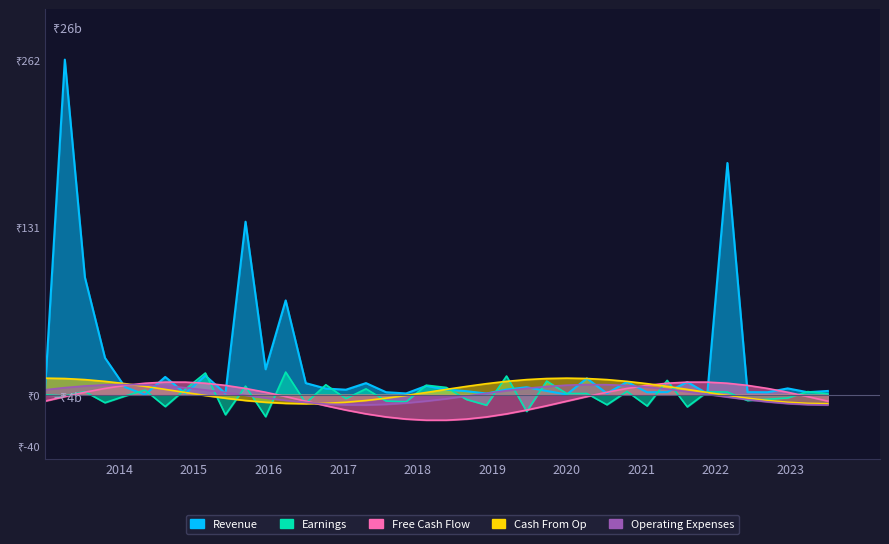

At which category is the sum across all series the highest?

1